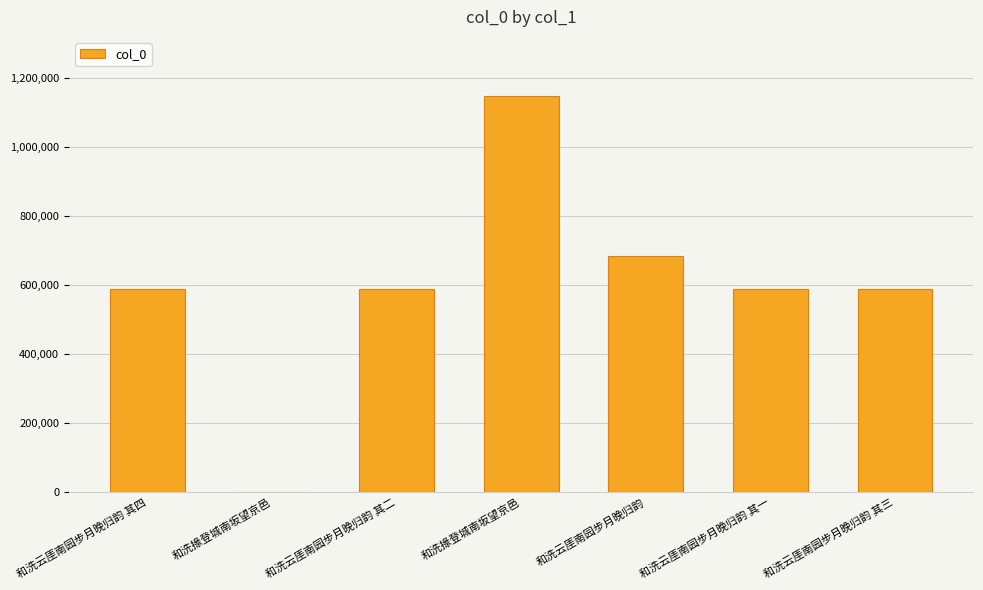

Which label corresponds to the smallest value in the chart?

和洗掾登城南坂望京邑